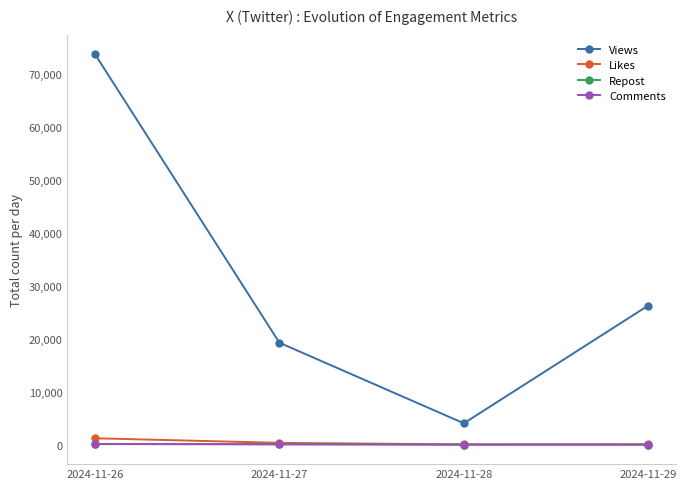

Count the number of categories in the chart.

4